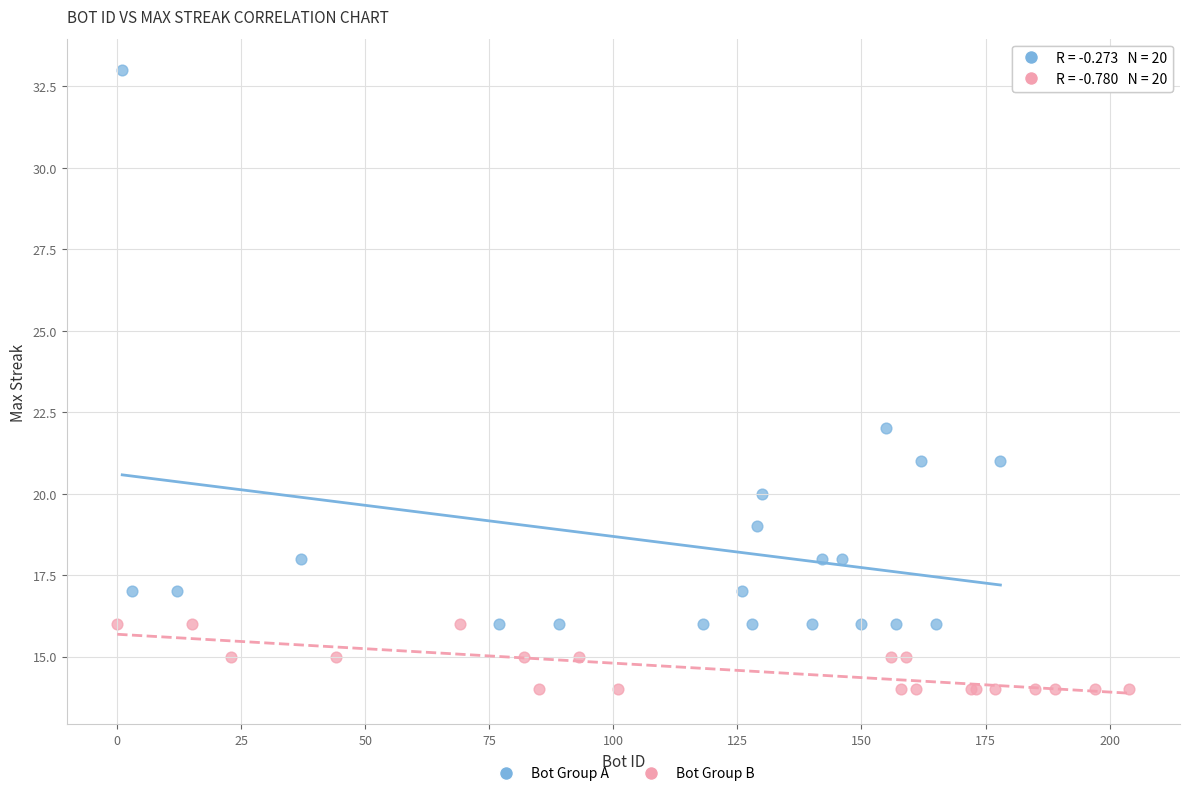

Which series contains the lowest Y value?

Bot Group B